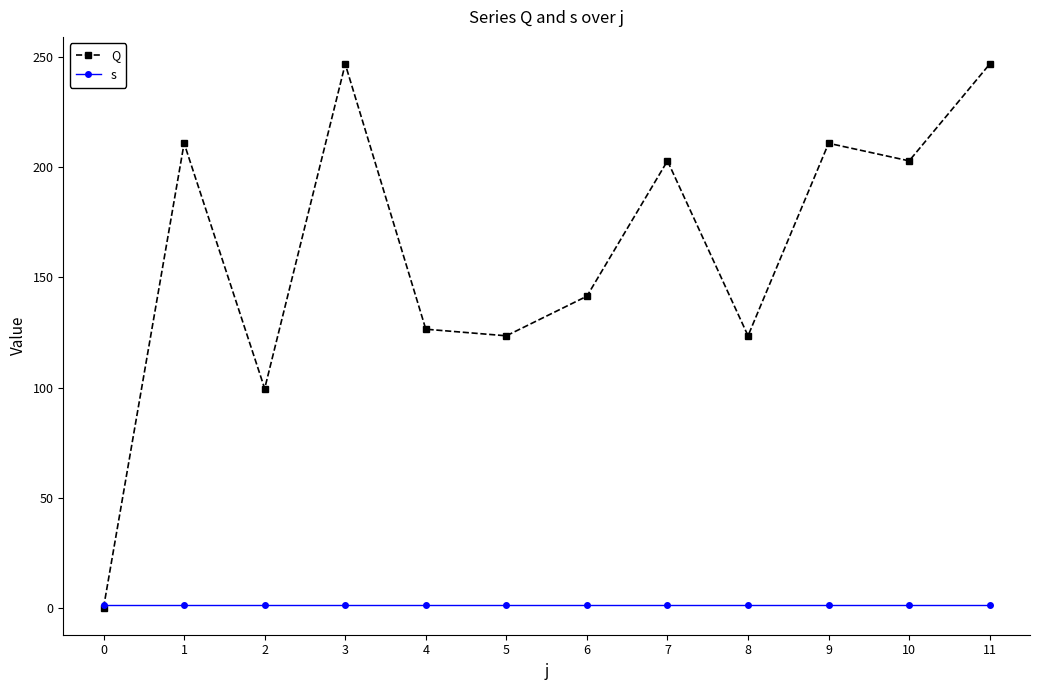

Which series has the largest range (max minus min)?

Q